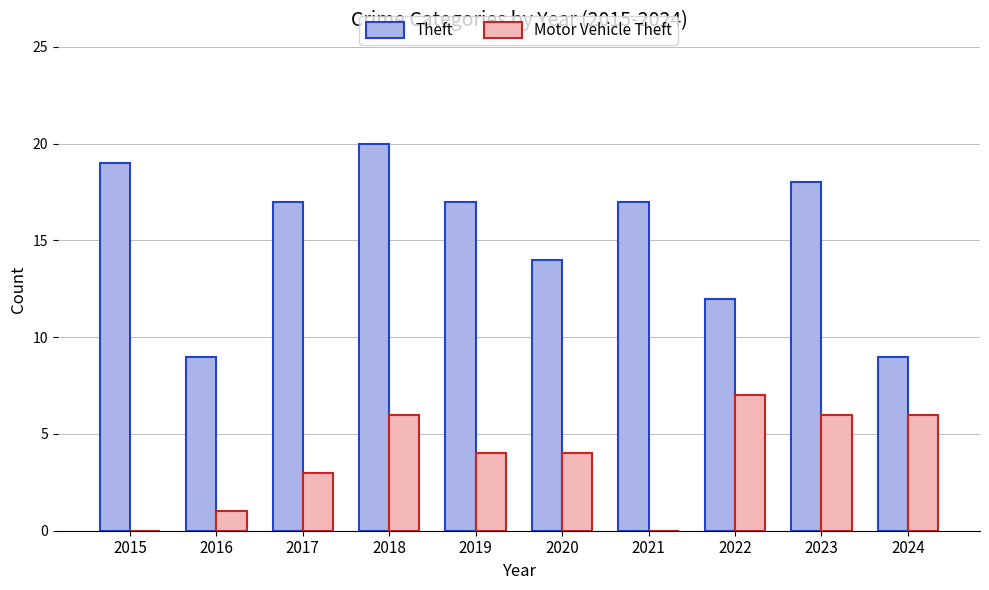

Which category has the highest value in the Theft series?

2018